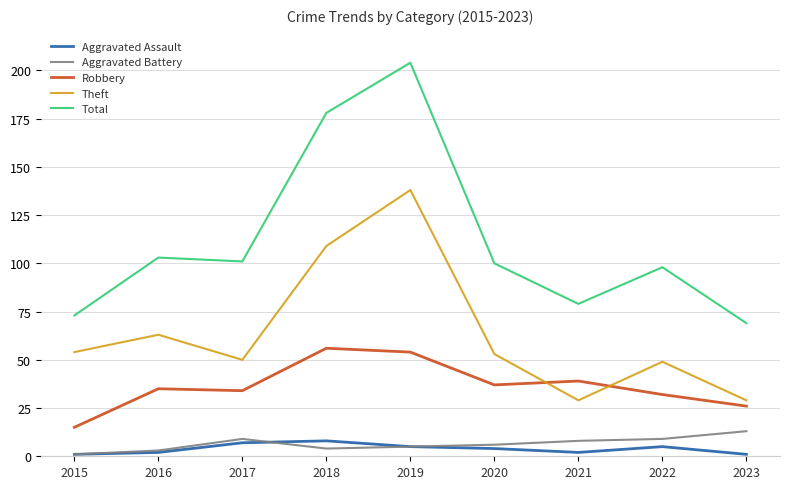

At which label does Total first exceed 100?

2016